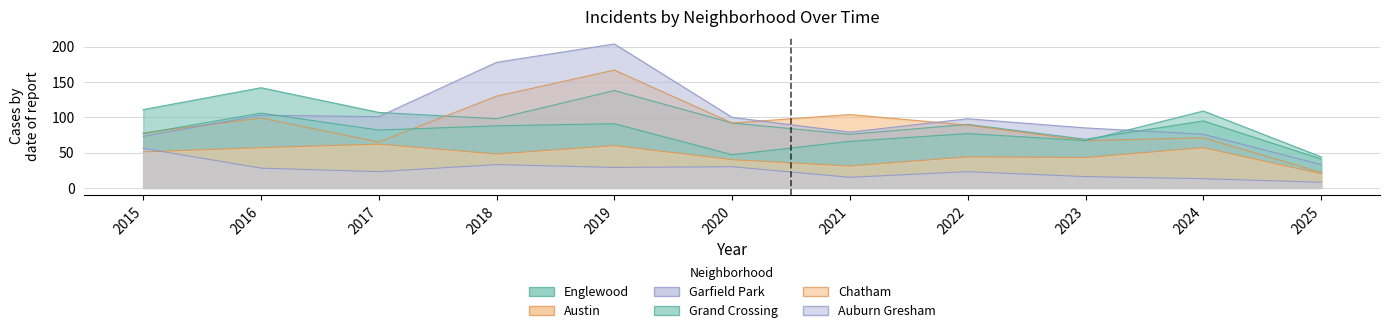

What is the value of the Chatham point at the 6th from the left?

40